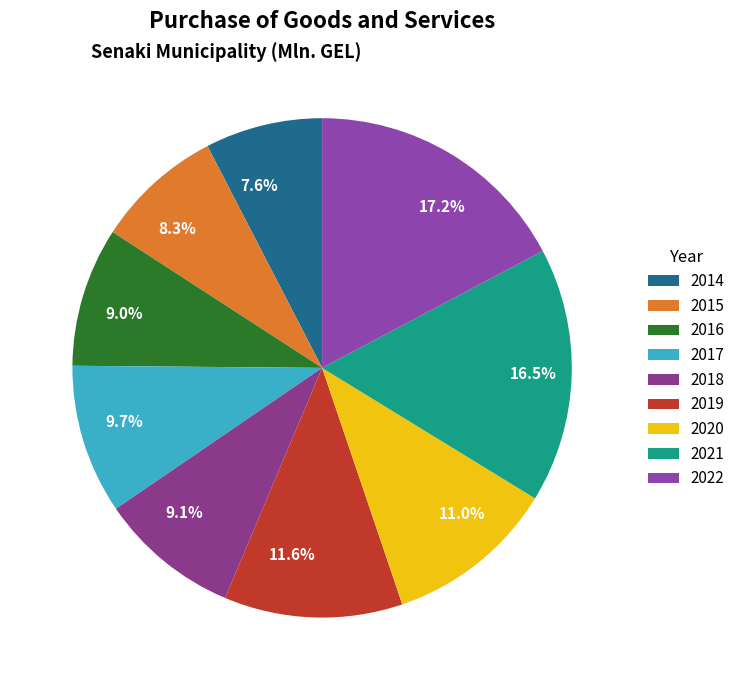

What is the total percentage of 9.7% and 7.6%?

17.3%